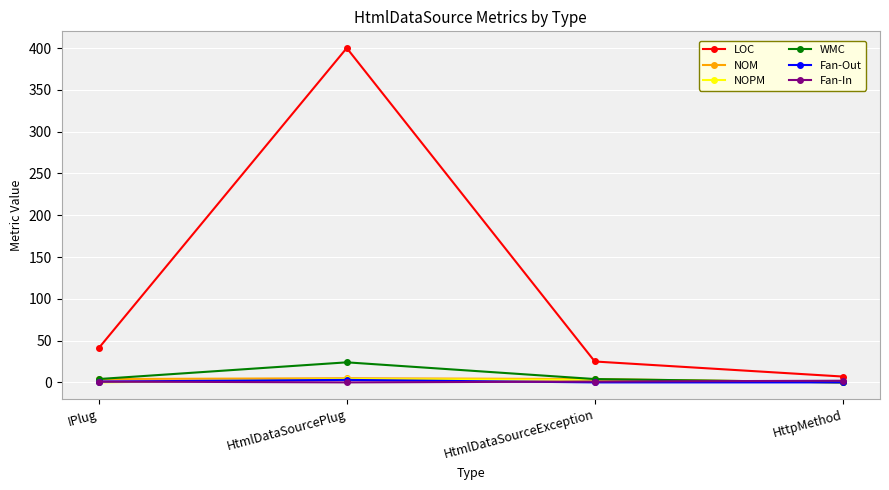

At which category is the sum across all series the highest?

HtmlDataSourcePlug